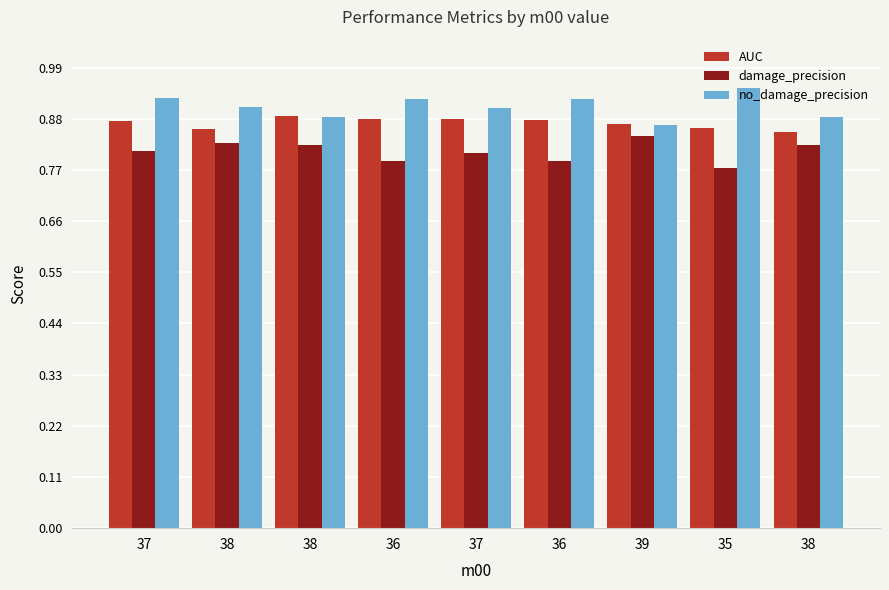

Which category has the lowest value across all series?

35